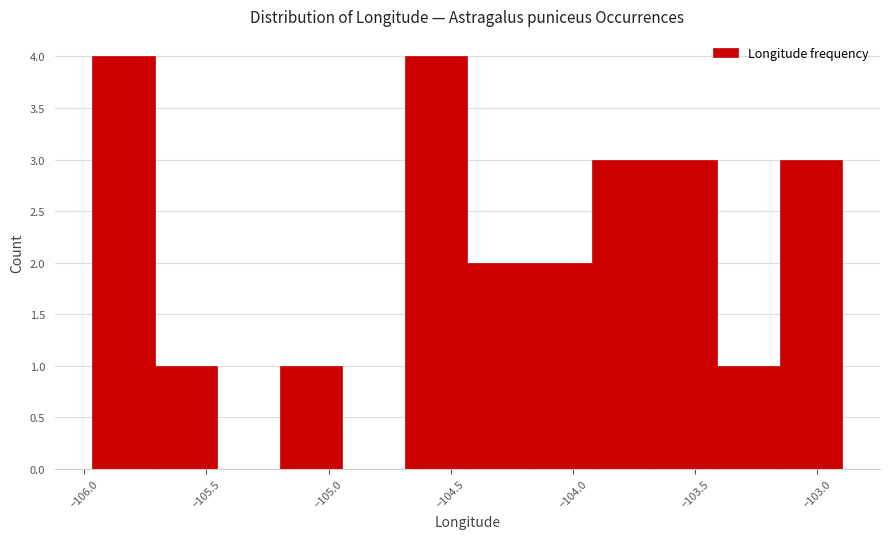

What is the height of the bar covering -104.20 to -103.90 on the x-axis? Neither the bar edges nor the heights are printed on the chart, so give them approximately, as read against the axes.

2